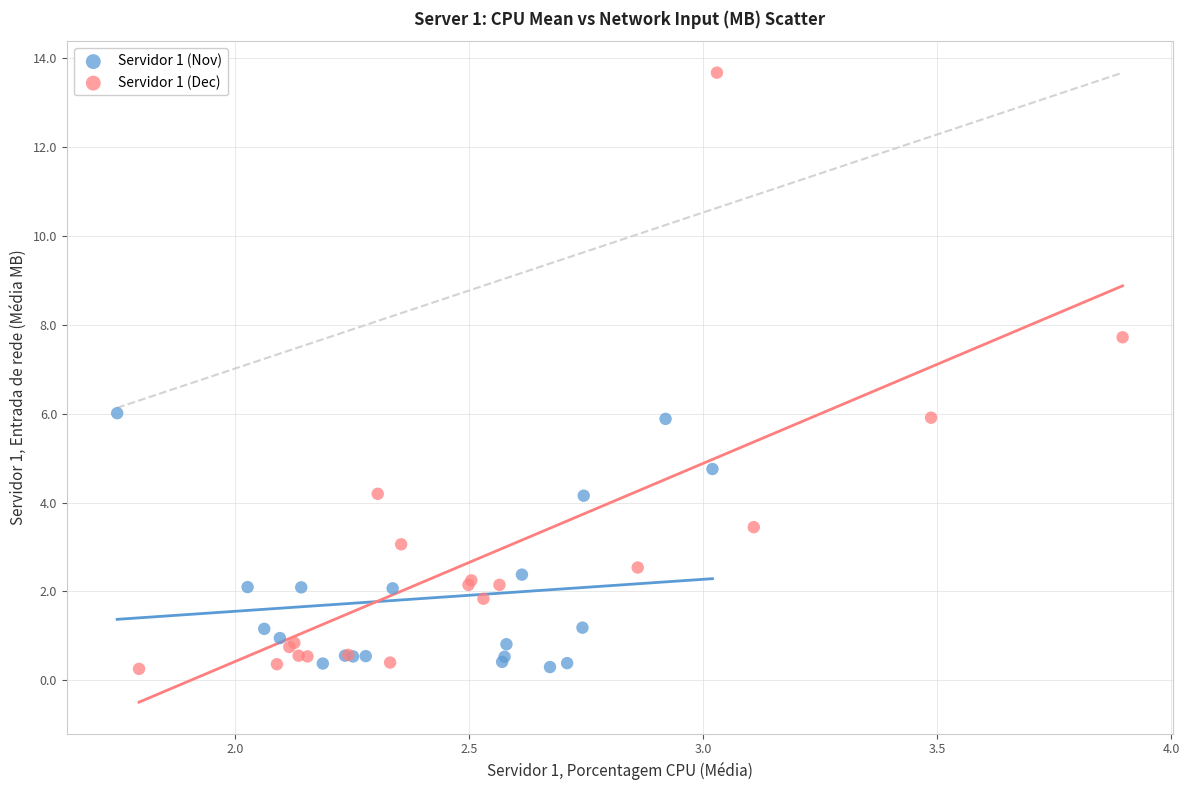

Which series has the widest spread of Y values?

Servidor 1 (Dec)